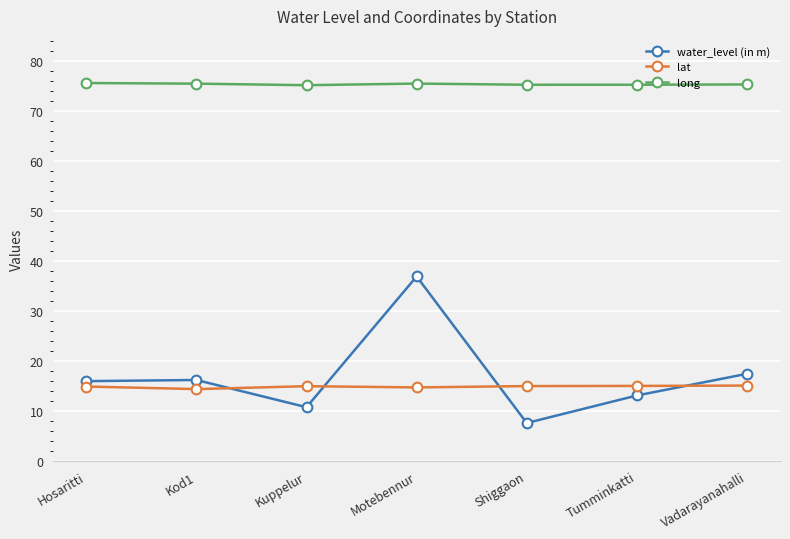

How many lines are shown in the chart?

3